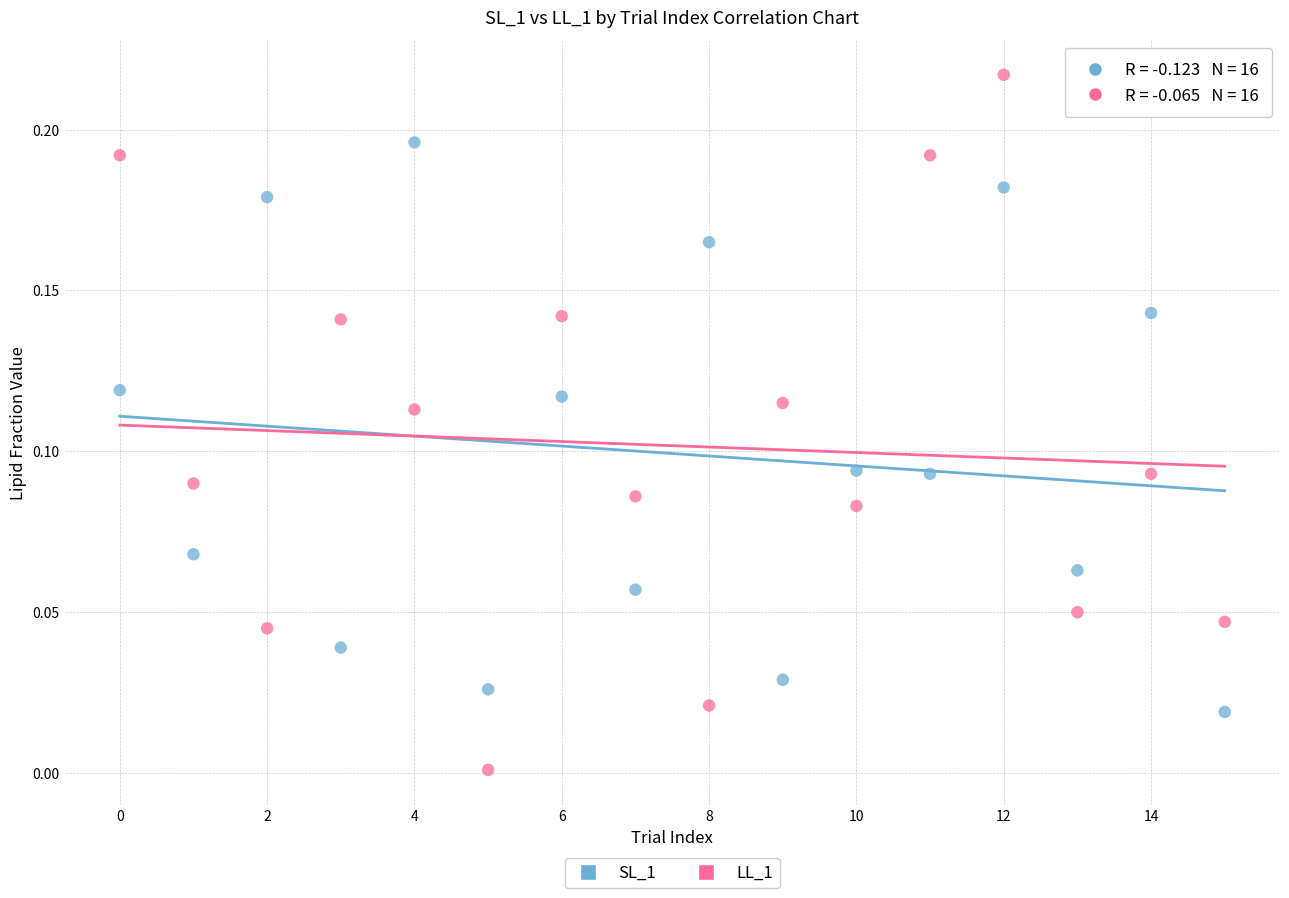

Which series contains the lowest Y value?

LL_1